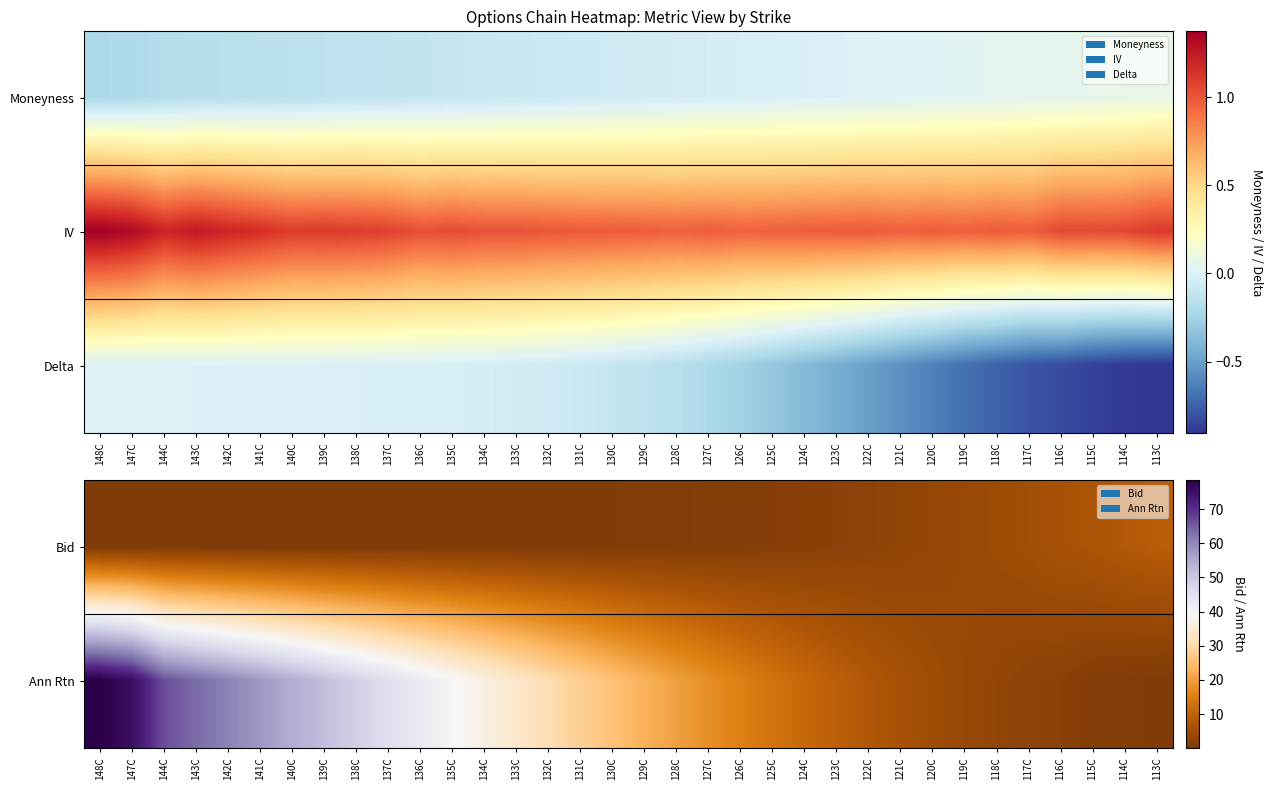

The Bid series shows 0.2 at 130C. True or false?

False